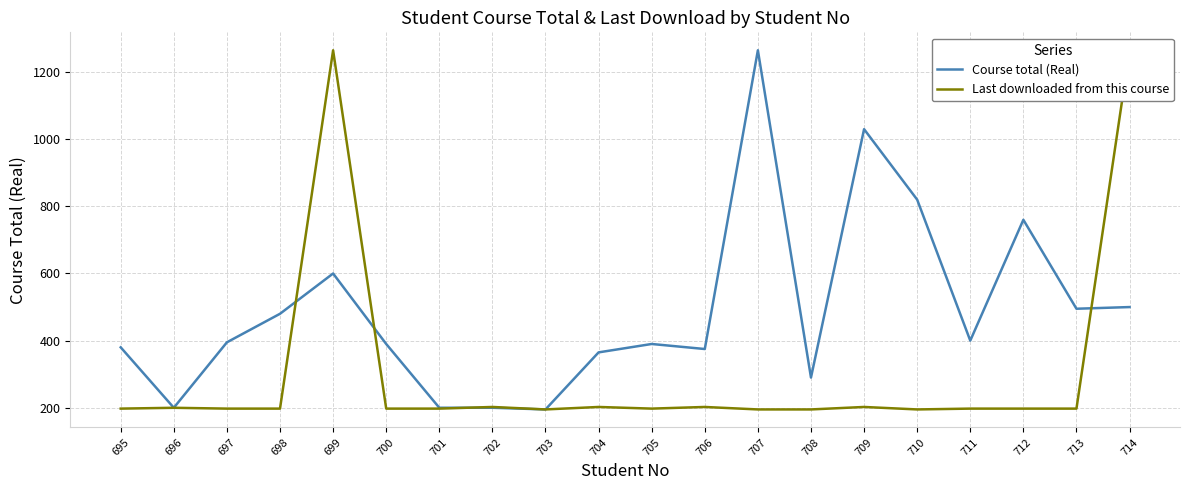

How many intersections are there between Last downloaded from this course and Course total (Real)?

4